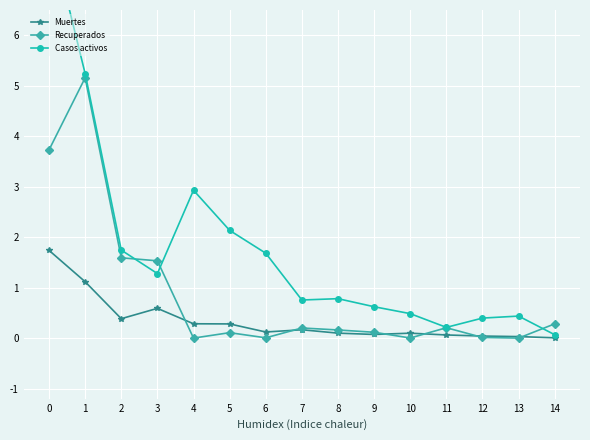

How many data points in Recuperados are above 0?

13